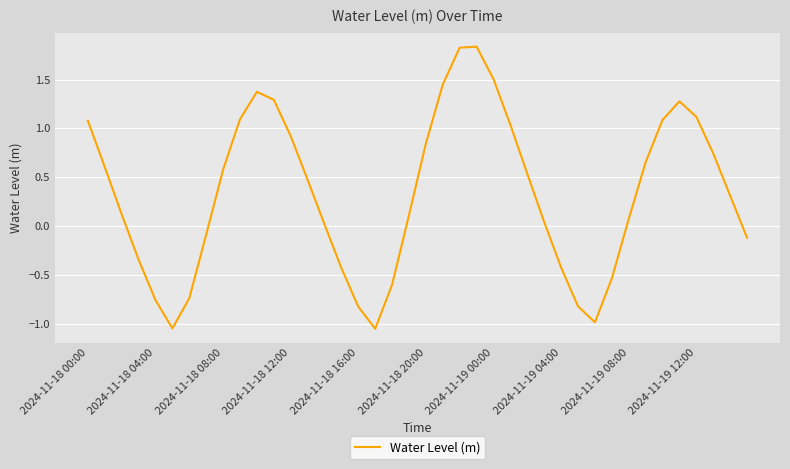

What is the difference between the maximum and minimum values?

2.9